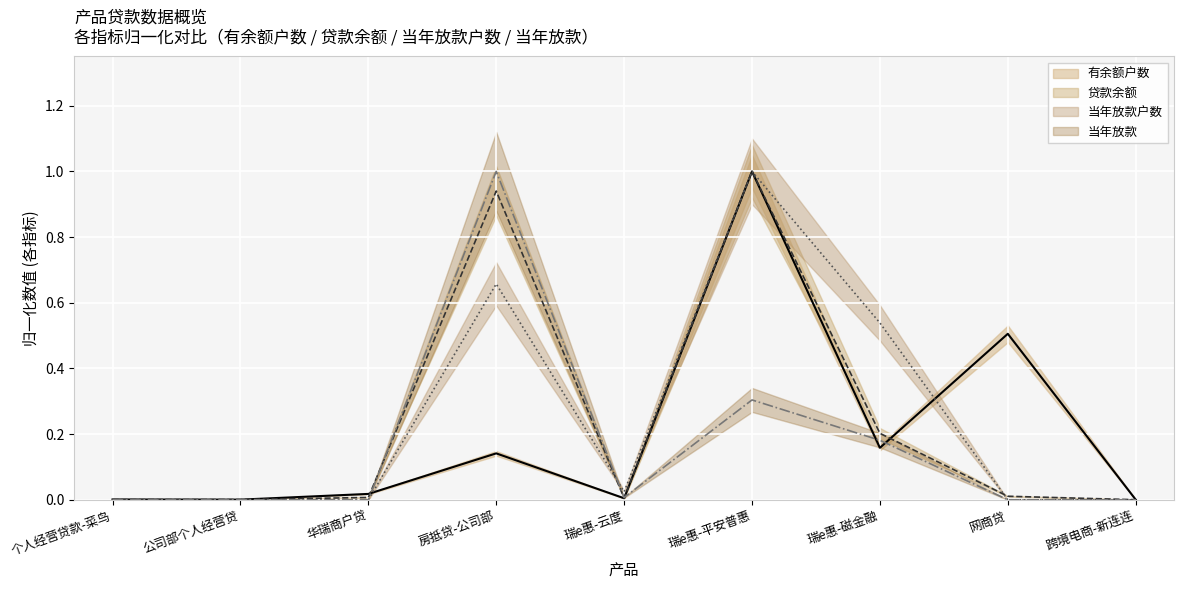

Which series has the widest spread of values?

当年放款户数